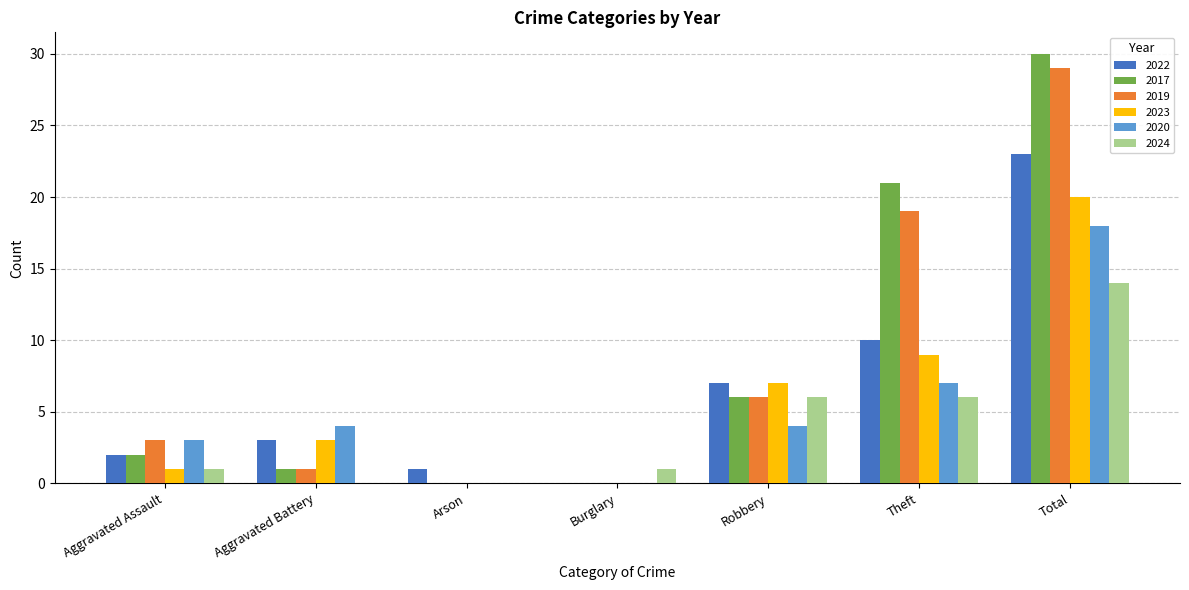

How many groups of bars are there?

7